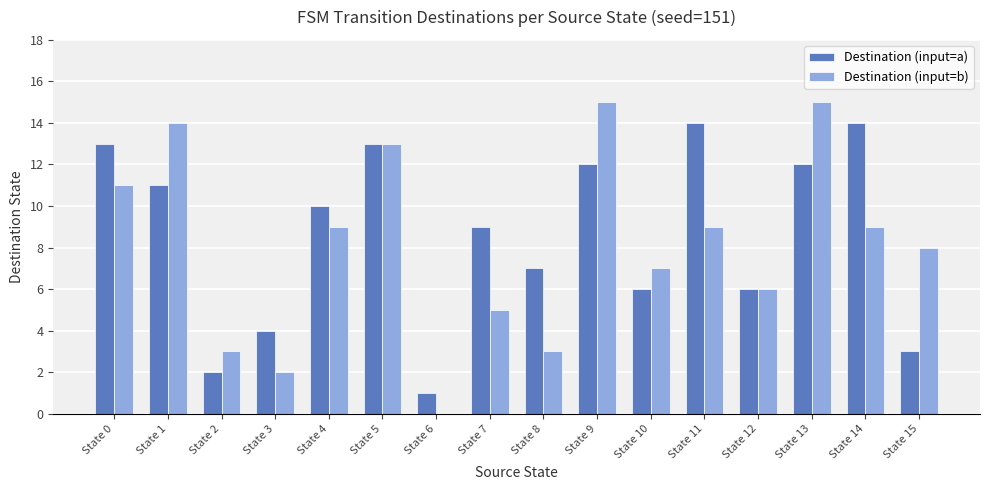

What is the greatest value displayed?

15